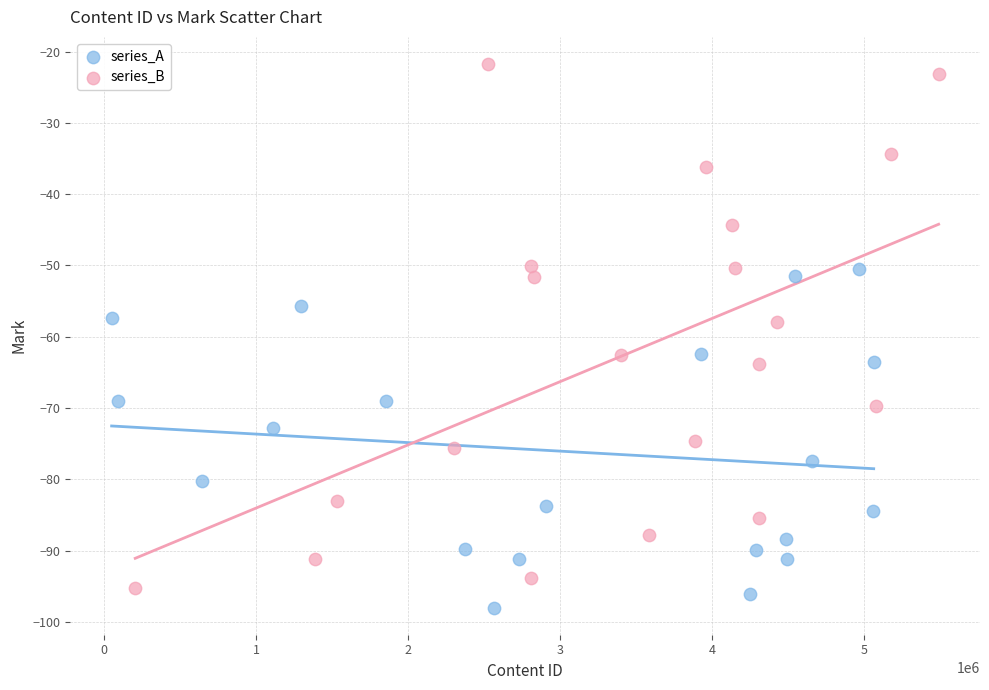

Which series reaches the maximum Y coordinate?

series_B